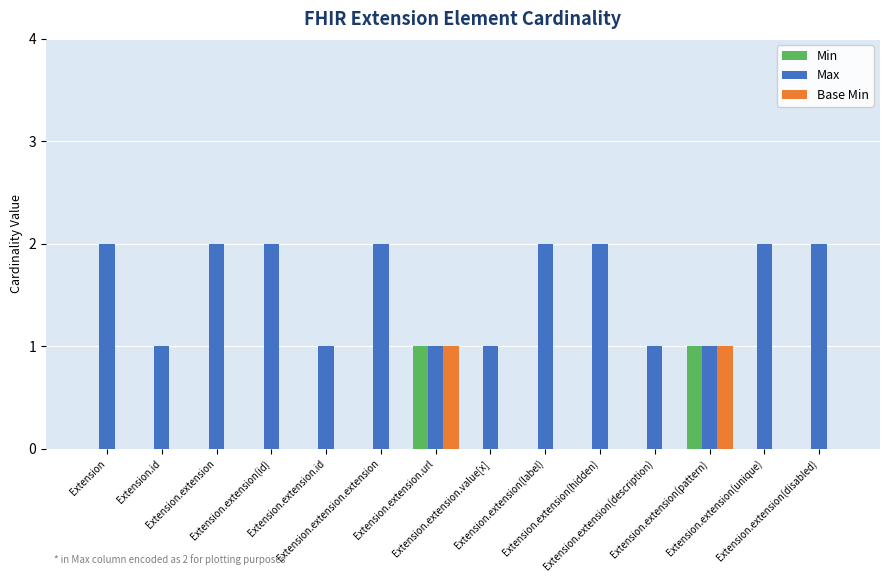

What is the difference between the highest and lowest values at Extension.id?

1